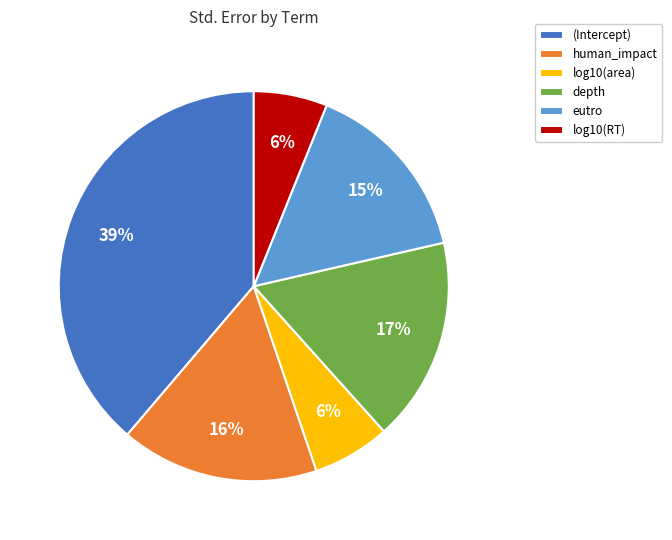

To the nearest percent, what percentage of the pie is log10(RT)?

6%